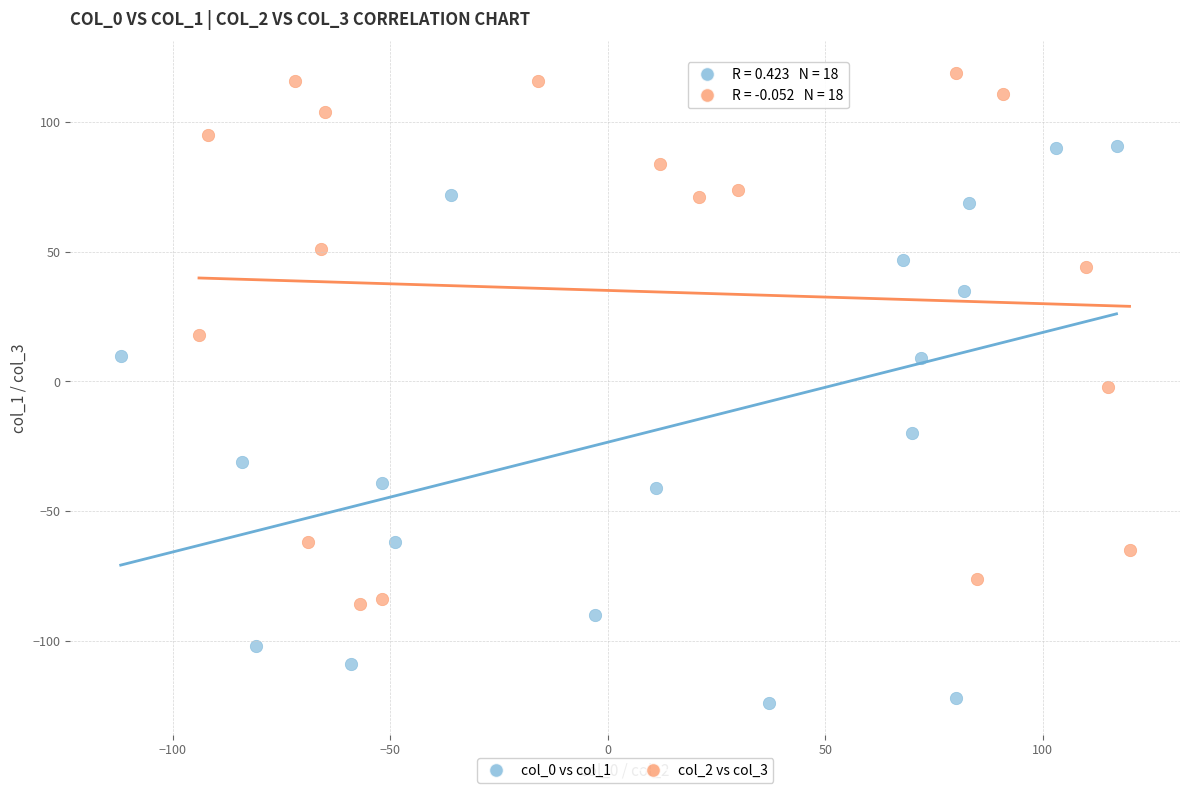

Which series has the widest spread of Y values?

col_0 vs col_1